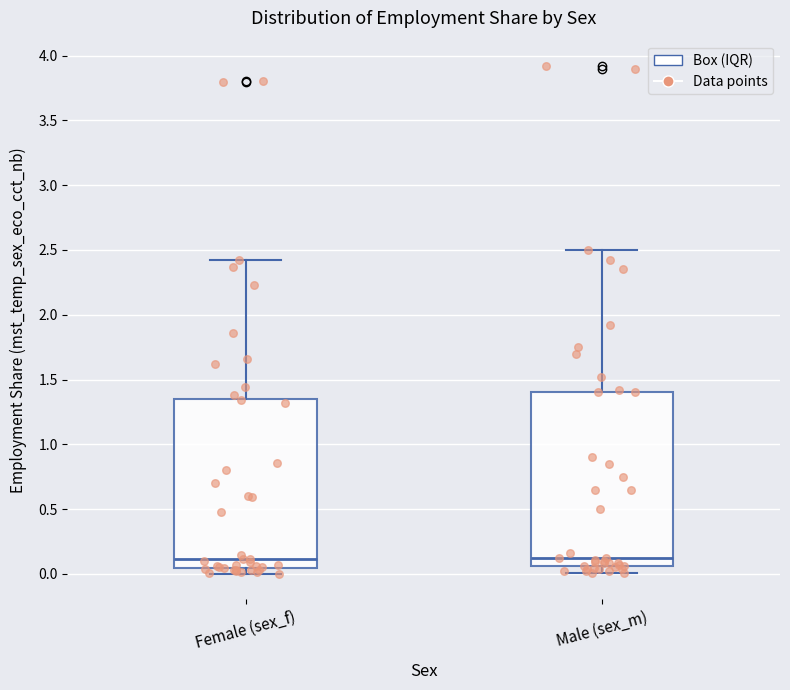

Reading left to right, transcribe this box plot: for each box, give where its median line is, the range the box spans, and where its two whiskers end, as read against the y-axis. The values are not printed on the chart, so give them approximately, as read against the axis.

Female (sex_f): median 0.10, box 0.05 to 1.35, whiskers 0.00 to 2.40
Male (sex_m): median 0.10, box 0.05 to 1.40, whiskers 0.00 to 2.50